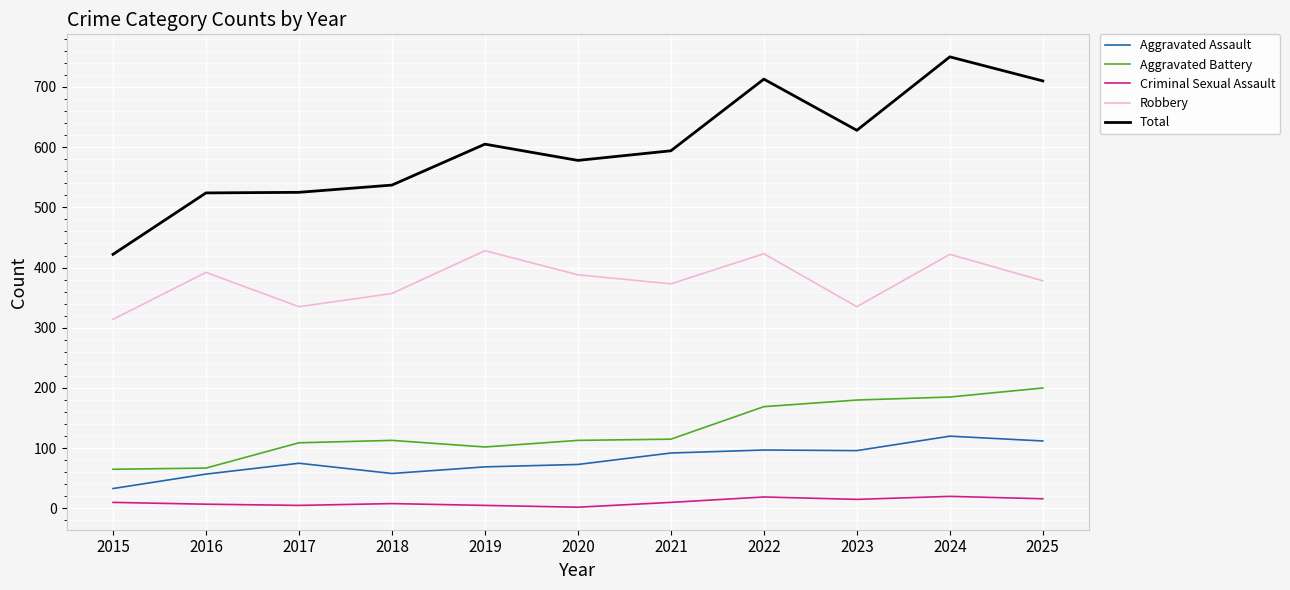

At 2025, list the series in order from largest to smallest.

Total, Robbery, Aggravated Battery, Aggravated Assault, Criminal Sexual Assault